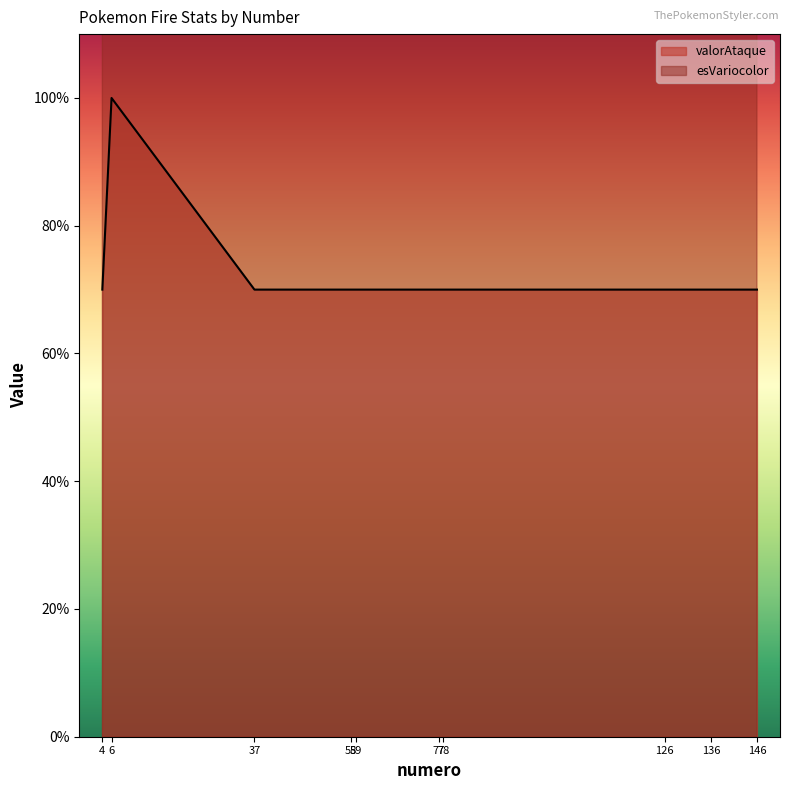

Which series reaches the maximum Y coordinate?

esVariocolor